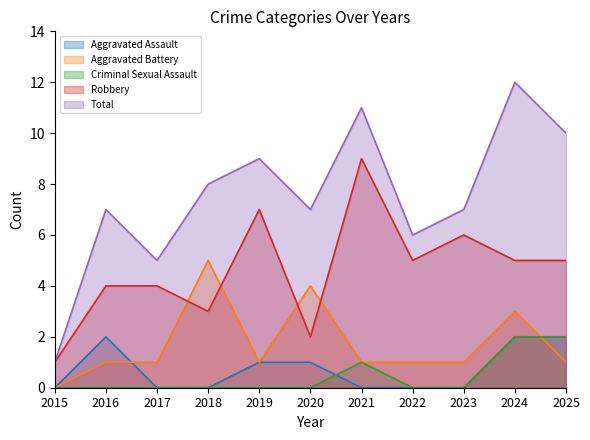

True or false: Criminal Sexual Assault has a value of 2 at 2024.

True